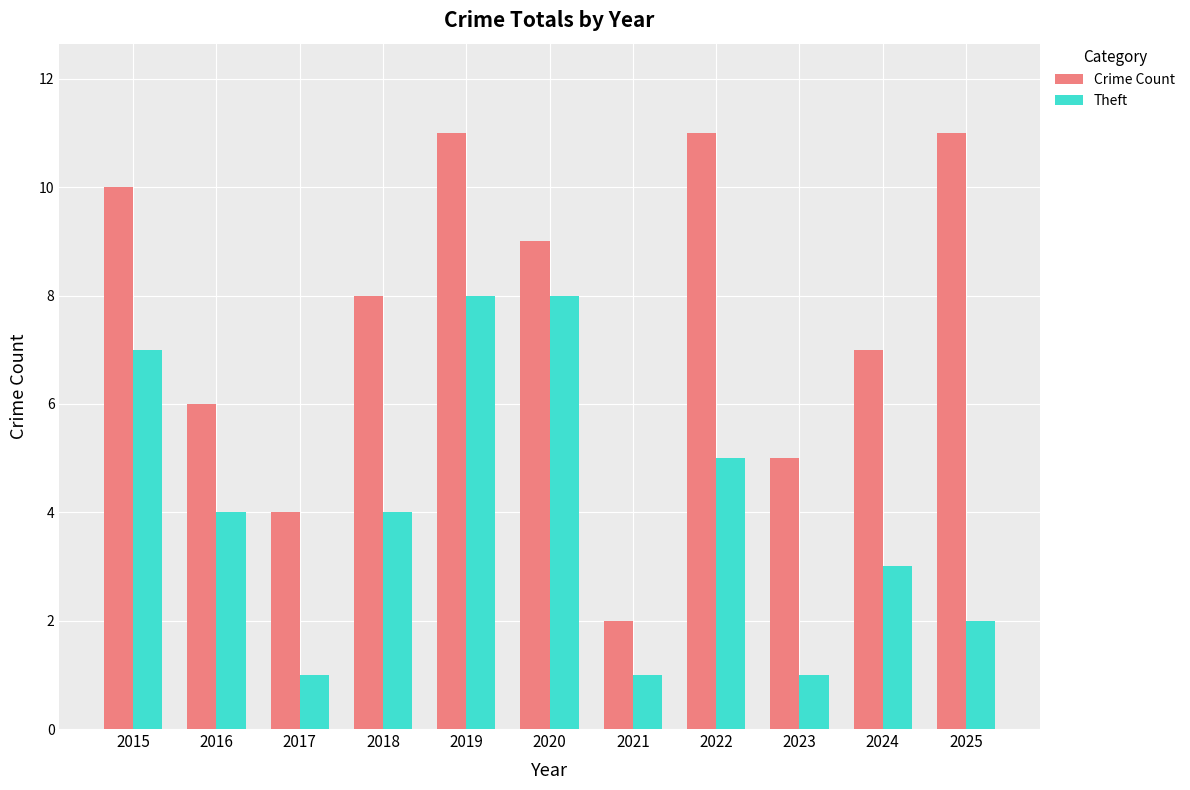

Are the bars grouped side by side (vs. stacked)?

Yes